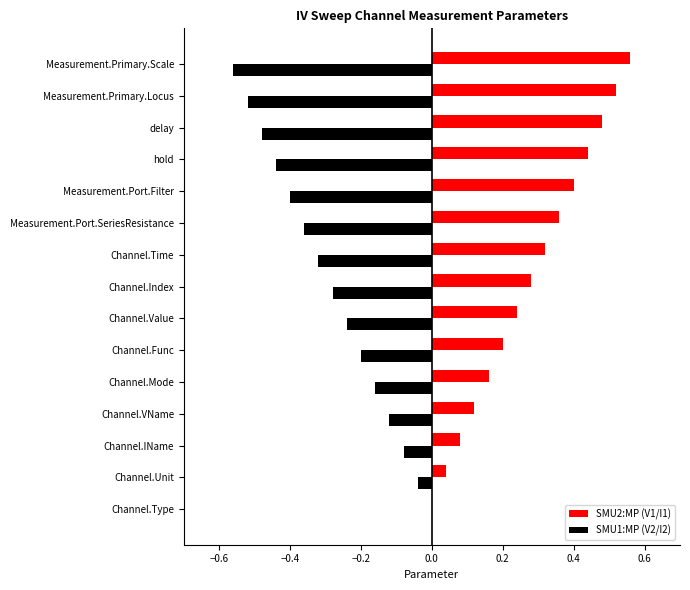

The SMU2:MP (V1/I1) series shows 0.3 at delay. True or false?

False